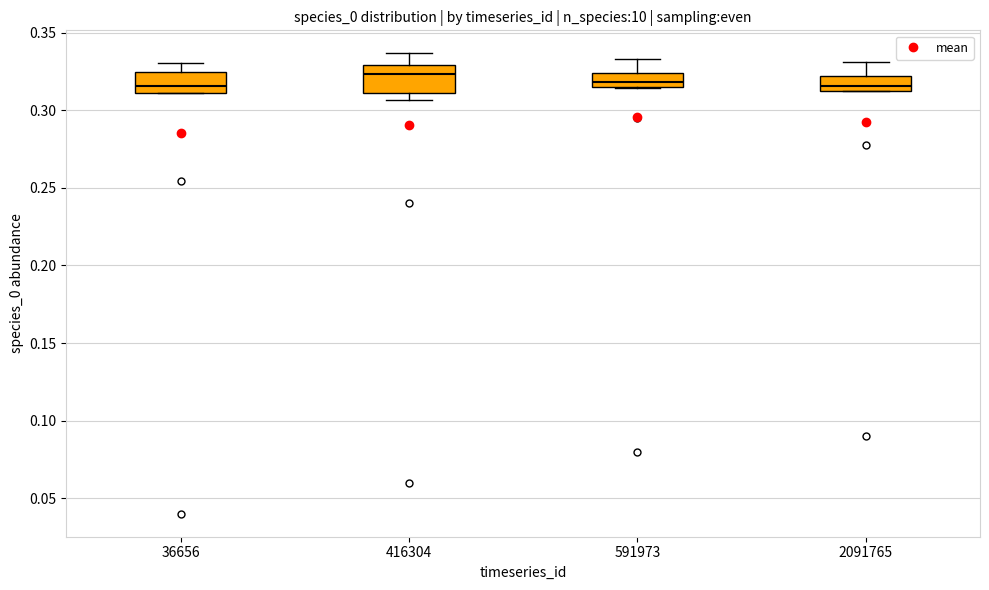

Which box has the highest median line?

416304